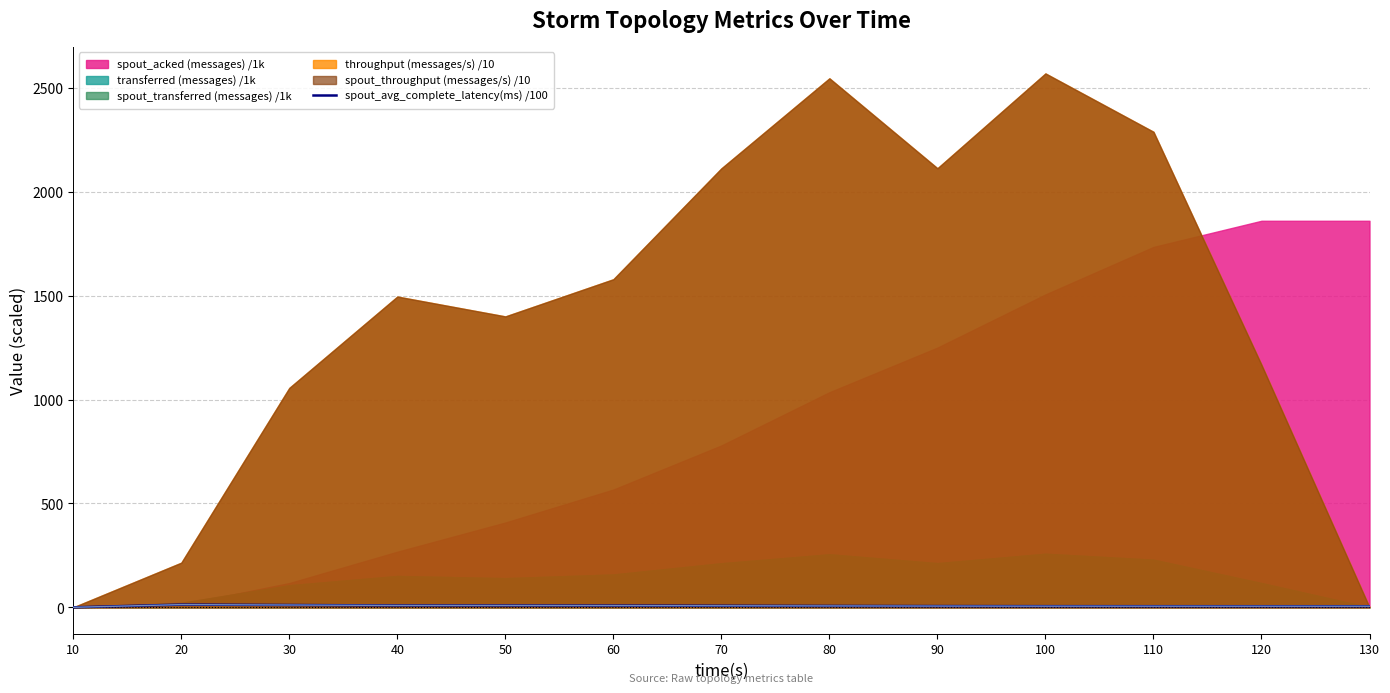

Is it true that the value at 110 is 5.4?

True